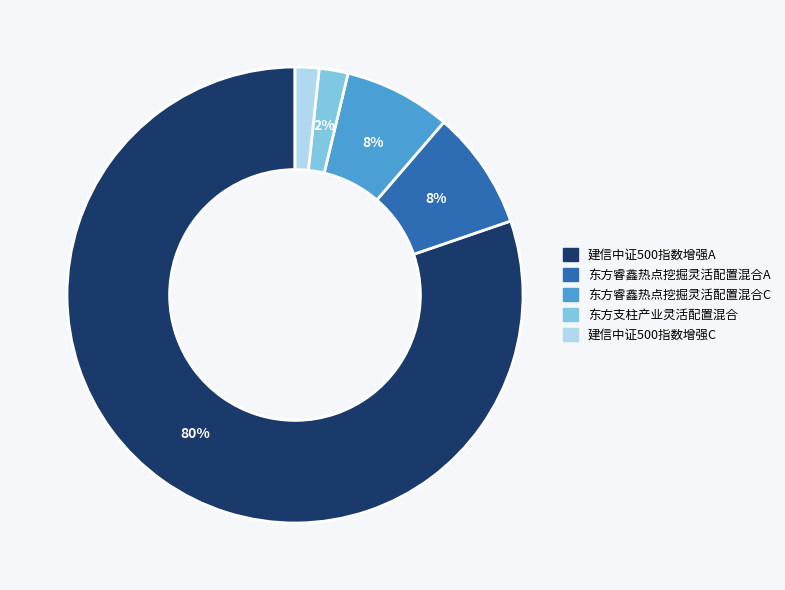

What percentage is the 建信中证500指数增强A slice, to the nearest percent?

80%